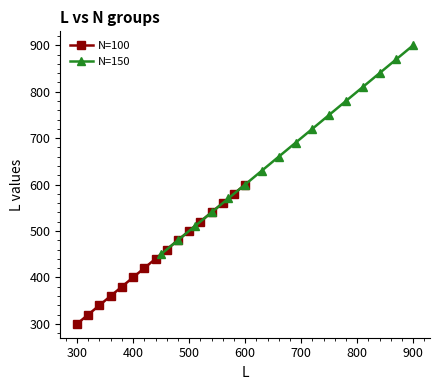

Which category has the highest value in the N=150 series?

900